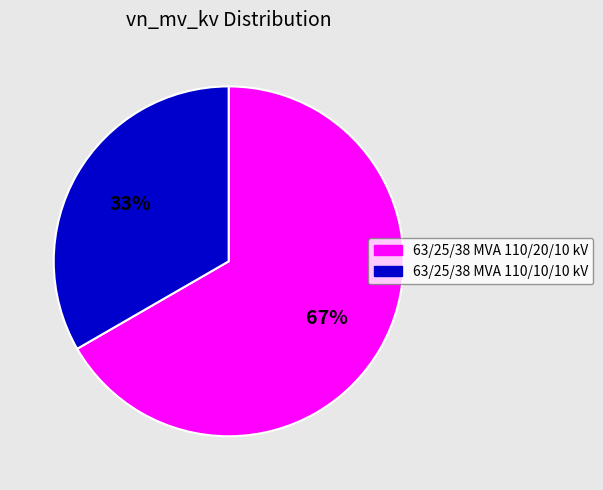

Is the sum of 63/25/38 MVA 110/20/10 kV and 63/25/38 MVA 110/10/10 kV greater than half?

Yes